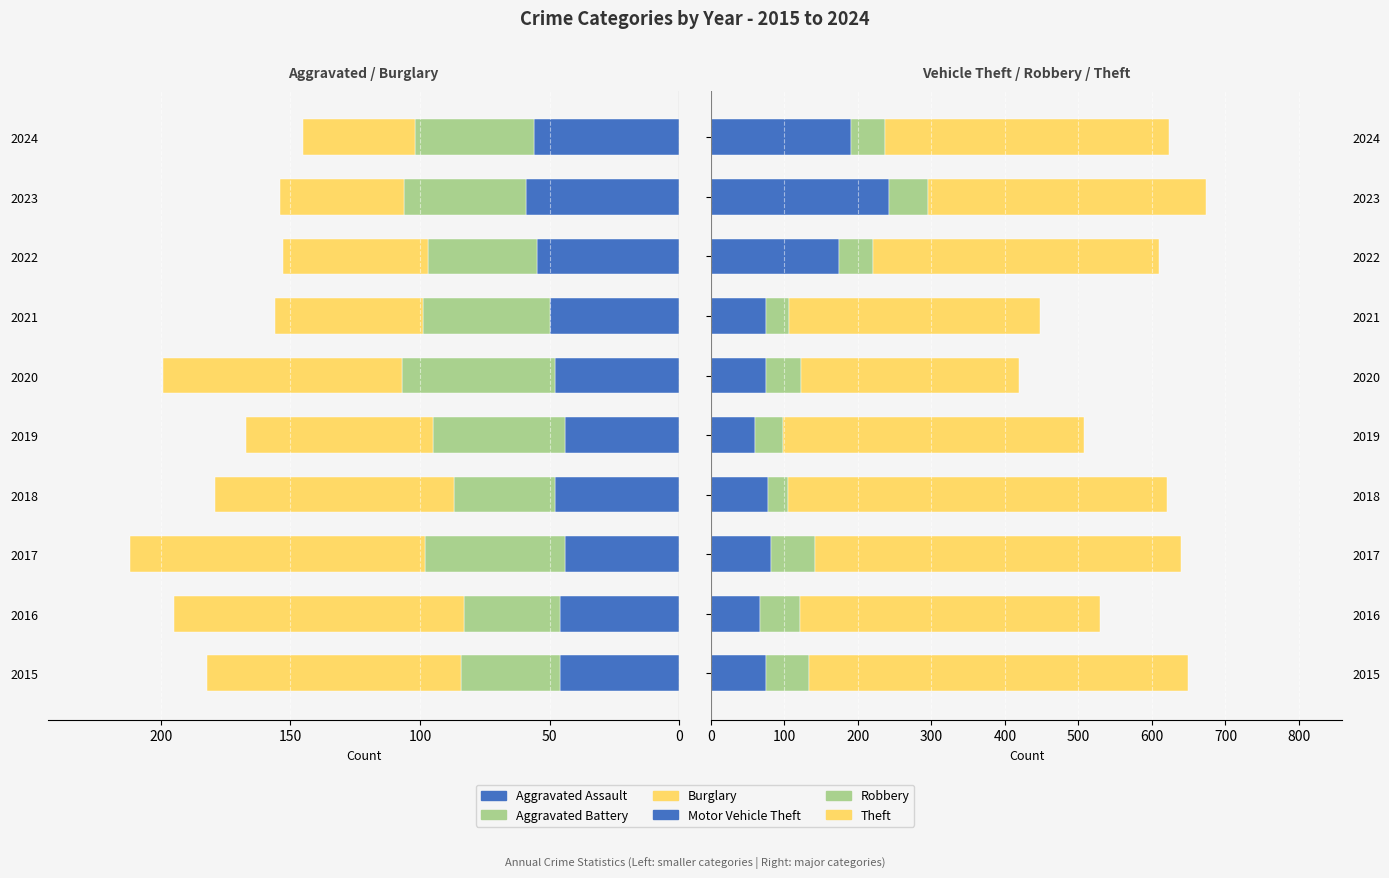

Is it true that Aggravated Assault equals -16 at 2015?

False